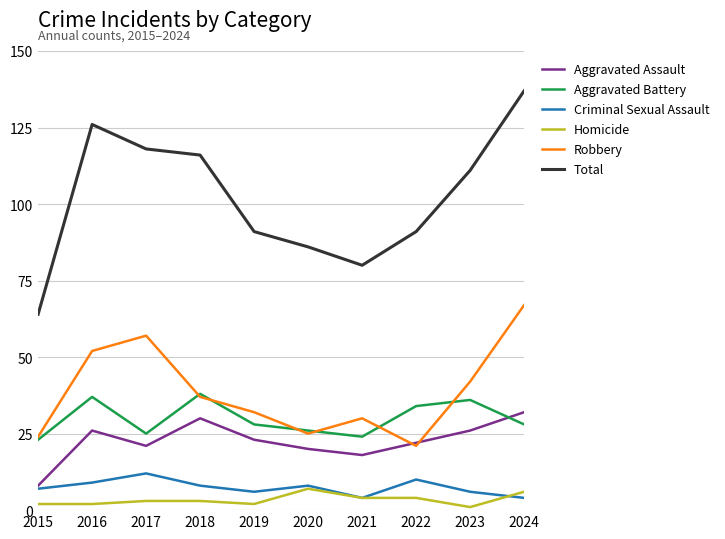

What is the minimum value shown in the chart?

1